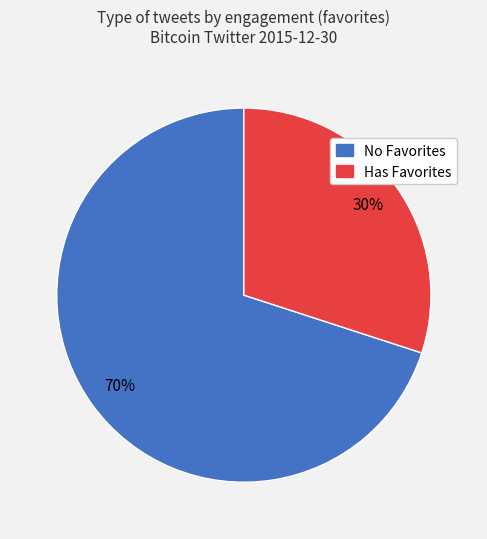

Does any single category account for the majority?

Yes